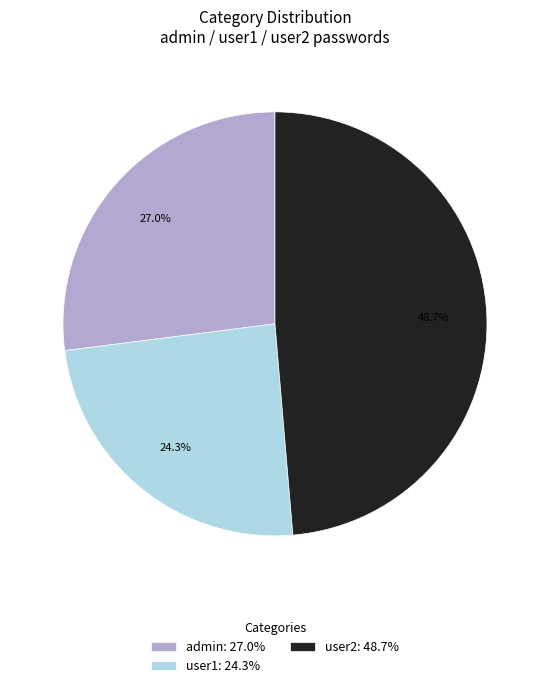

To the nearest percent, what percentage of the pie is user1?

24%